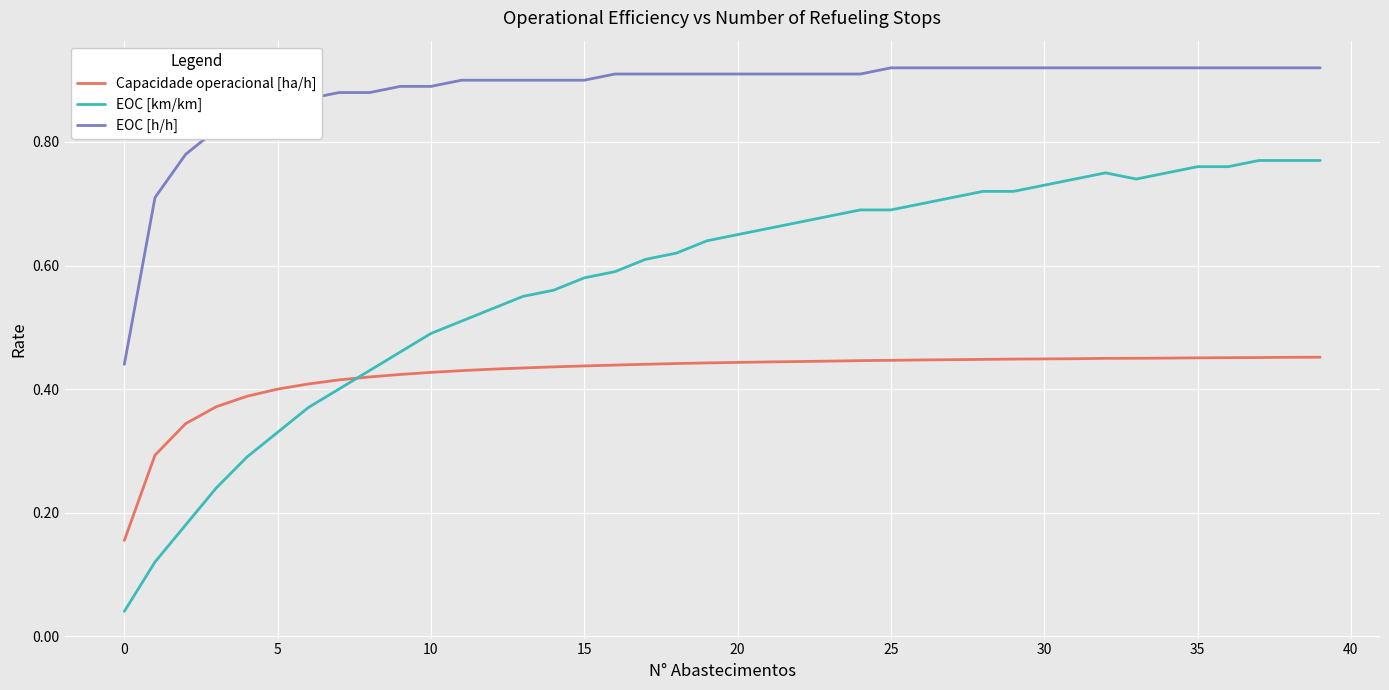

Which series has the largest total across all categories?

EOC [h/h]